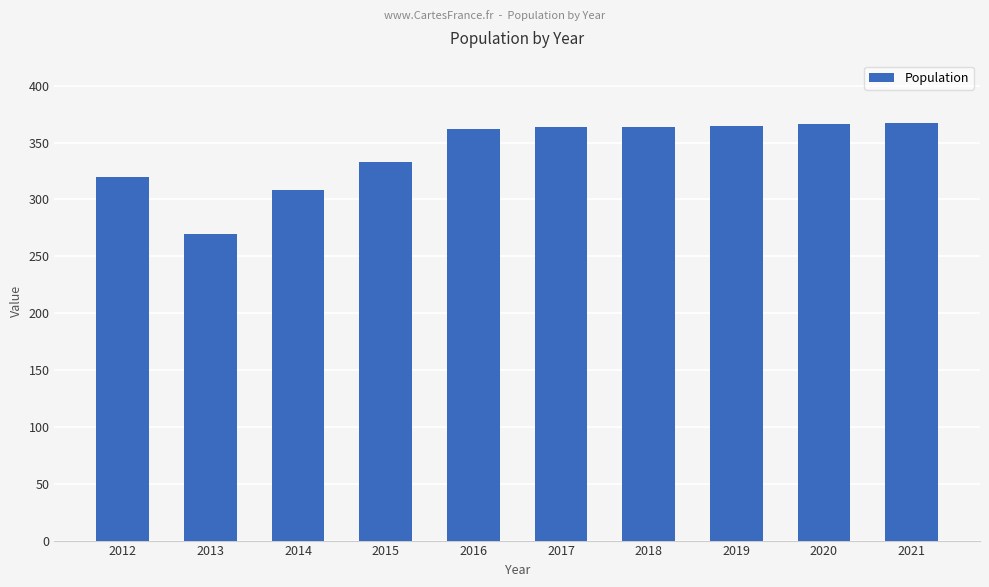

What is the sum of all values?

3419